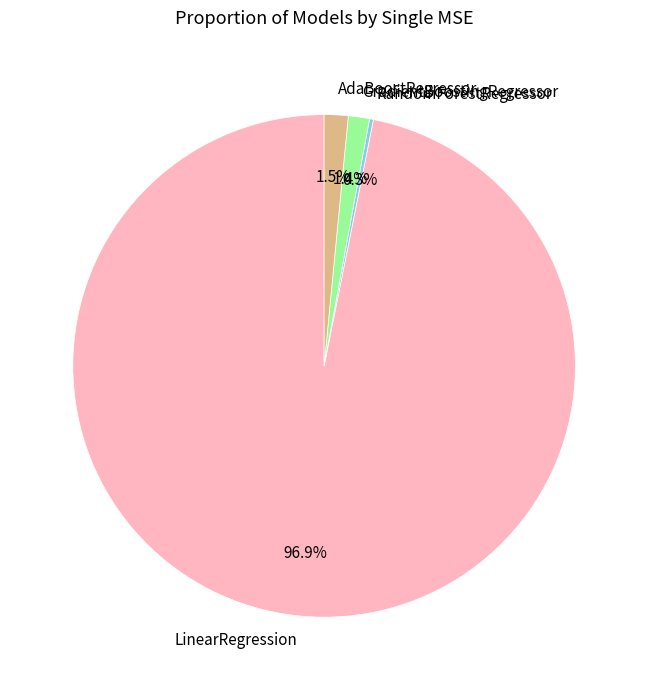

Which slice is the largest?

LinearRegression